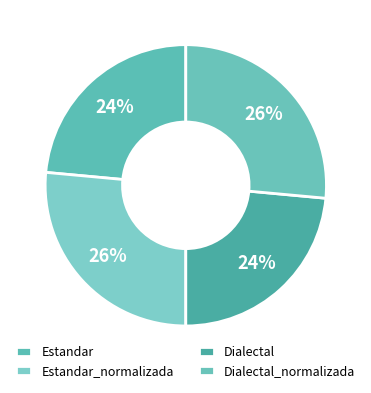

What is the largest slice in the pie chart?

Estandar_normalizada